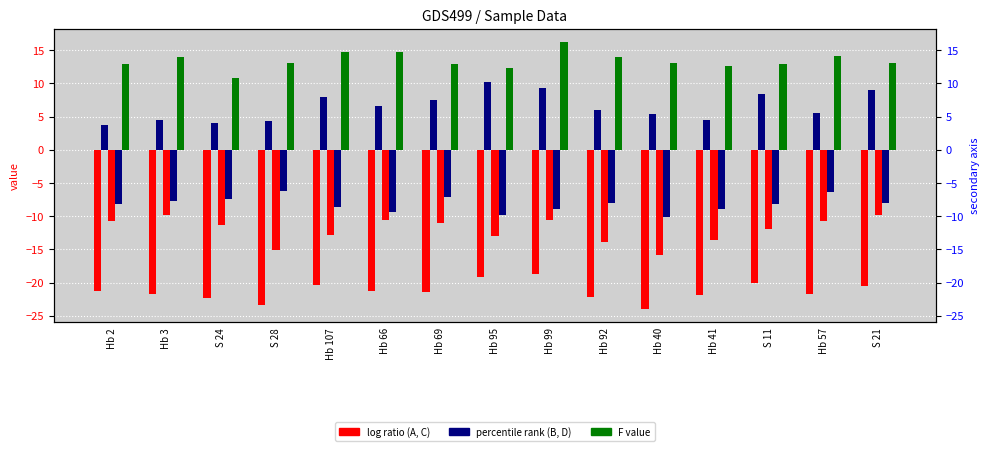

Between Hb 66 and Hb 92, which series saw the biggest shift?

C